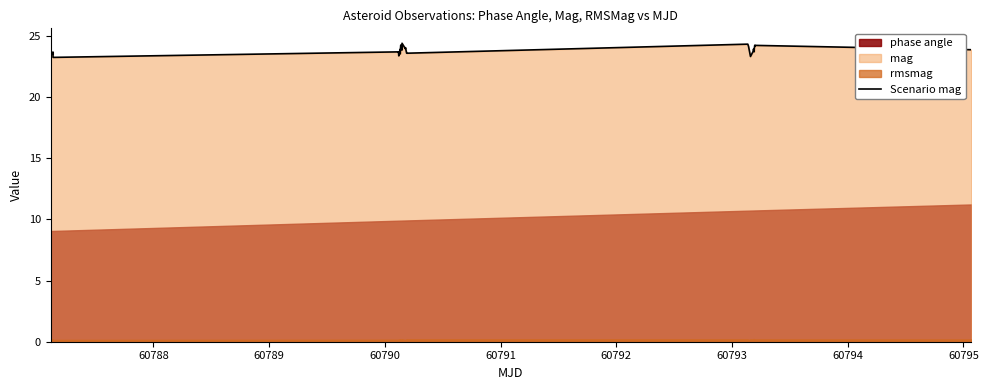

What is the minimum value for Scenario mag?

23.2